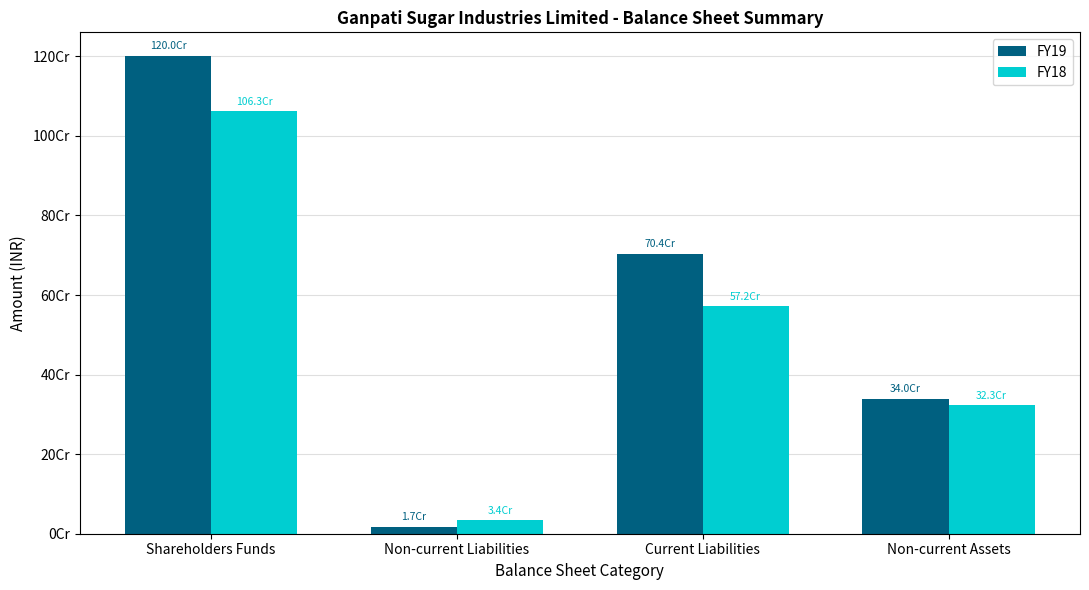

Which category has the highest value across all series?

Shareholders Funds